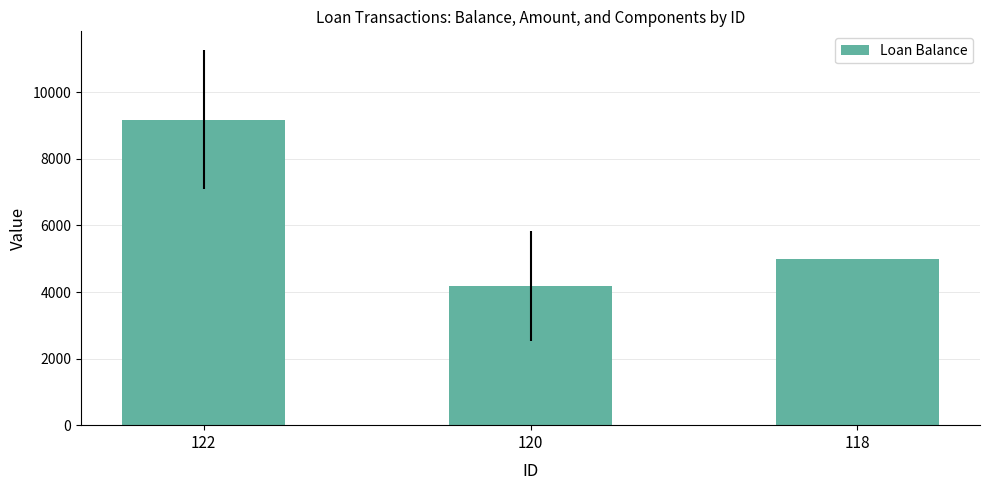

Which label corresponds to the largest value in the chart?

122